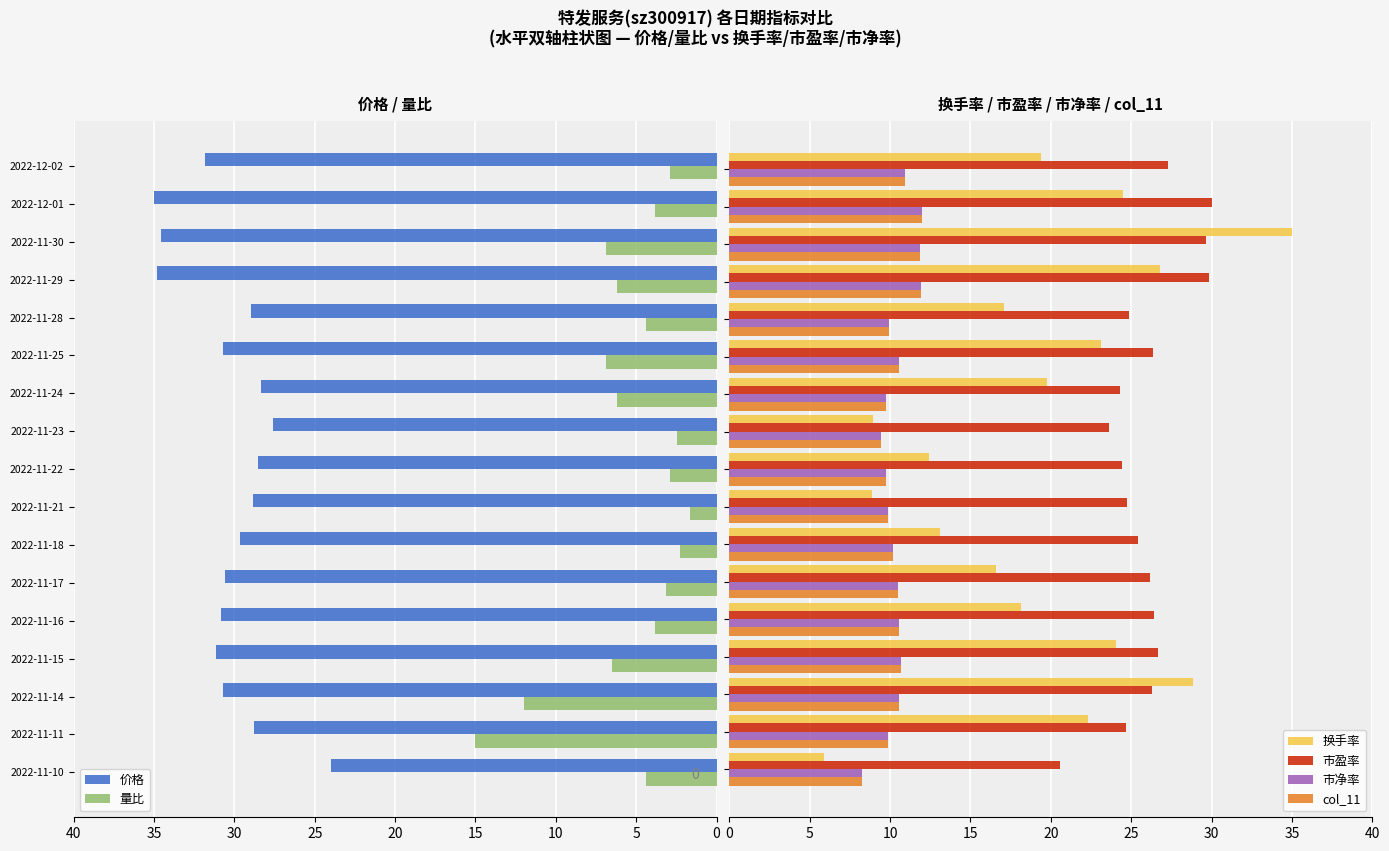

What is the greatest value displayed?

35.0